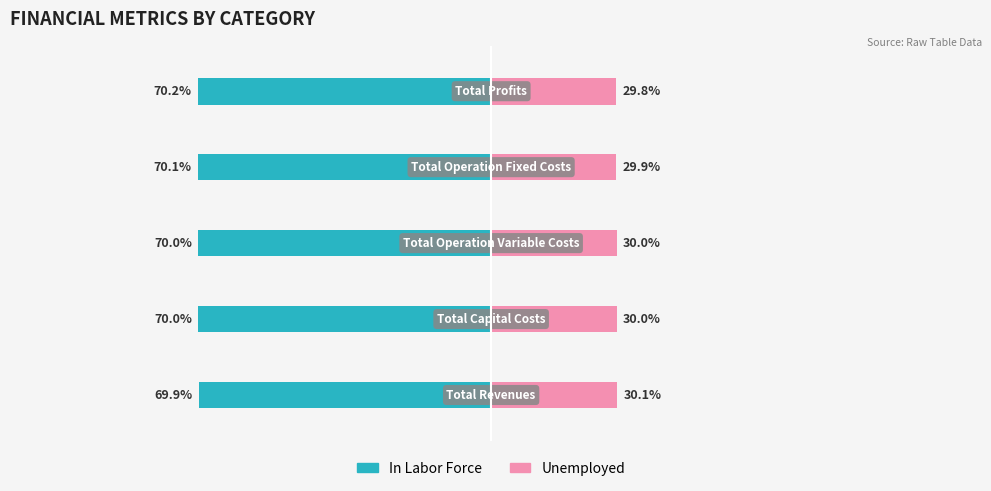

True or false: Unemployed has a value of 29.8 at 4.

True